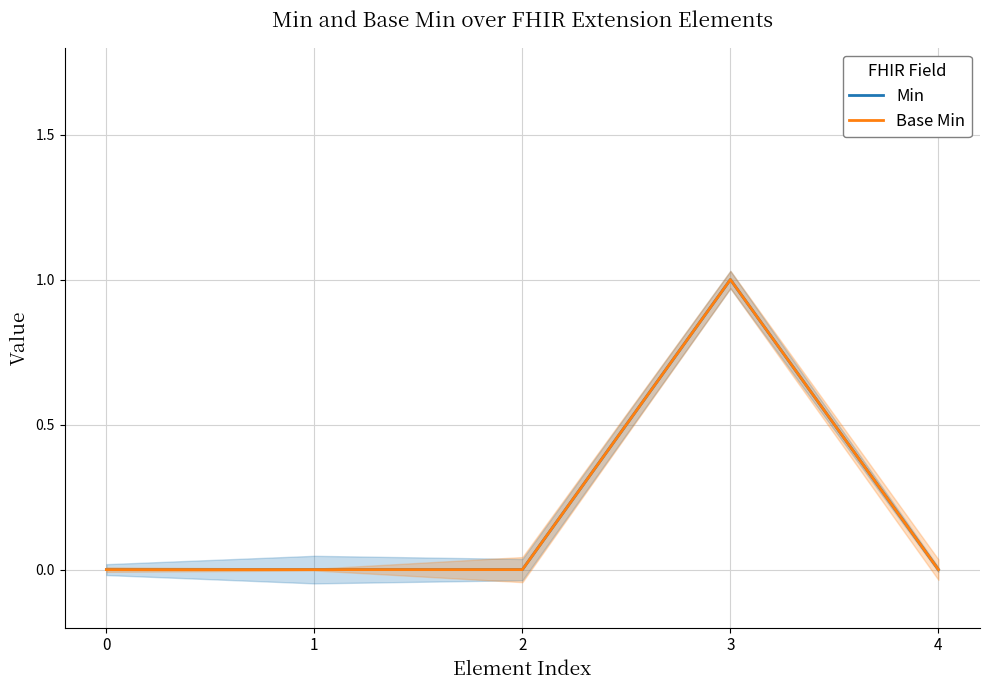

At how many categories does at least one series exceed 0?

1